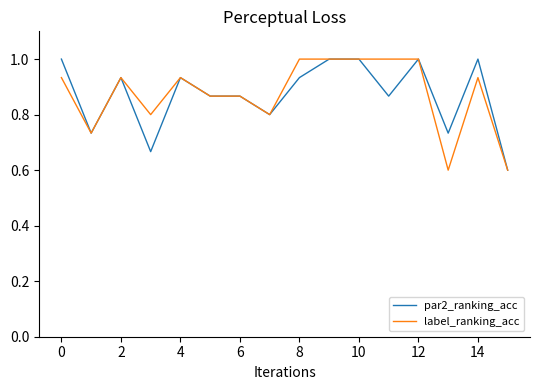

What are all the series names shown in the legend?

par2_ranking_acc, label_ranking_acc